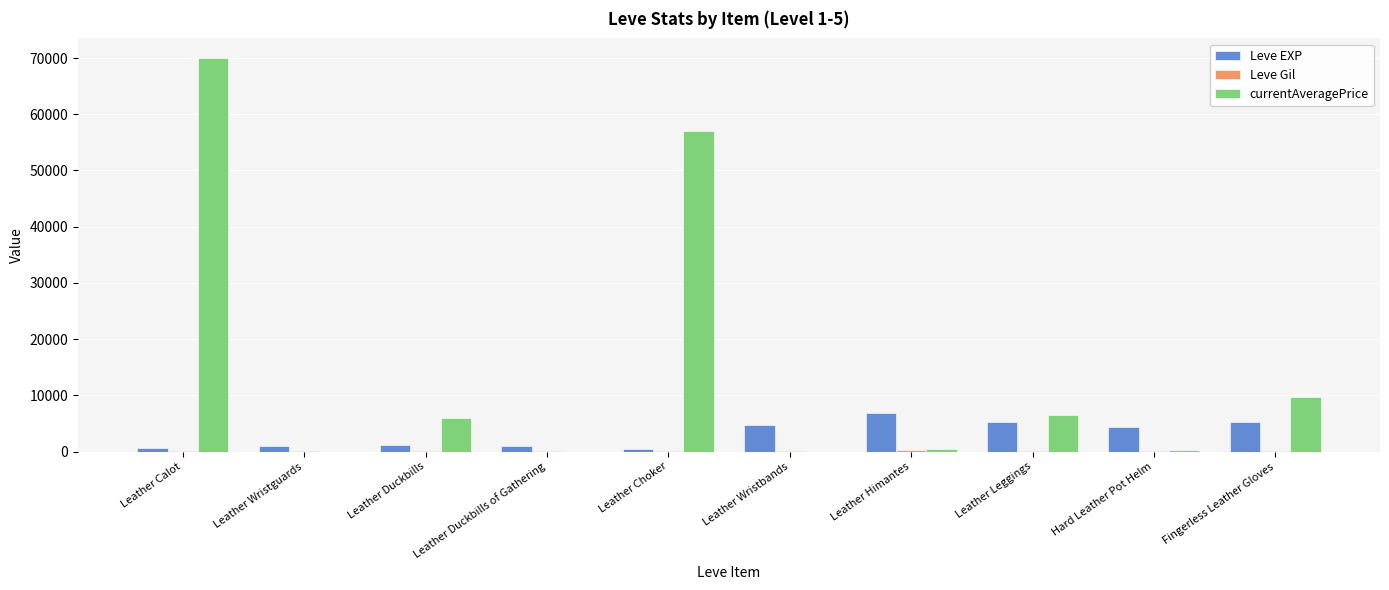

How many groups of bars are there?

10